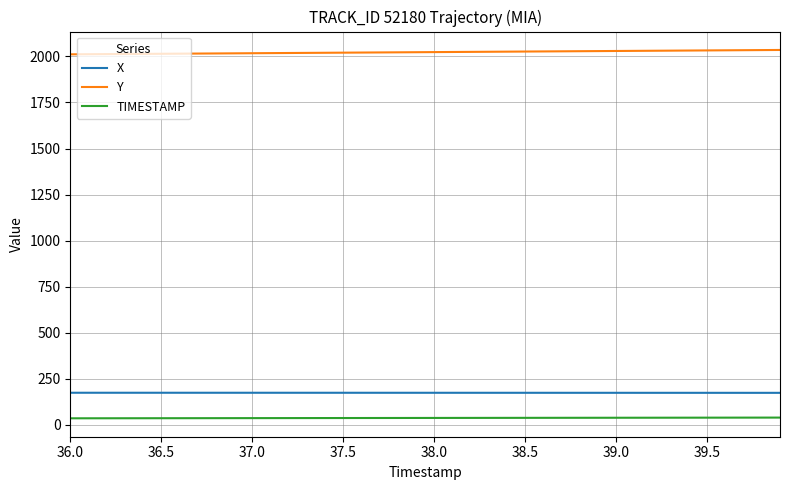

What are all the series names shown in the legend?

X, Y, TIMESTAMP